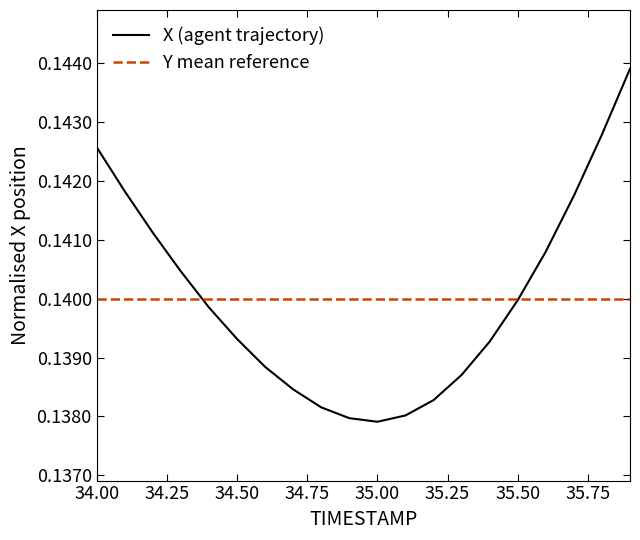

Does the chart display data point markers on the line(s)?

No